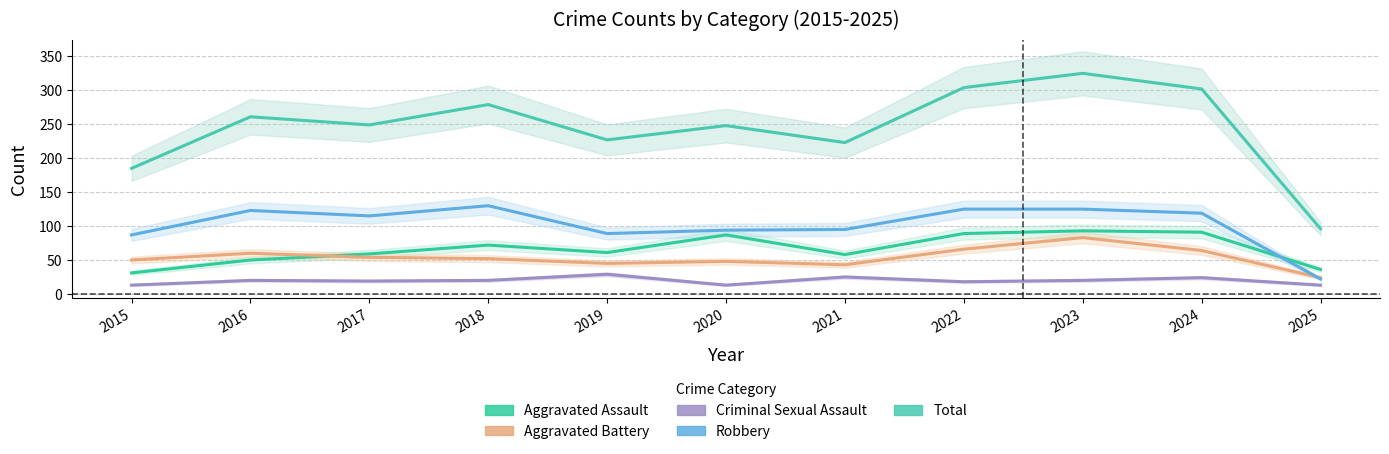

What is the spread (max minus min) of values at 2017?

230